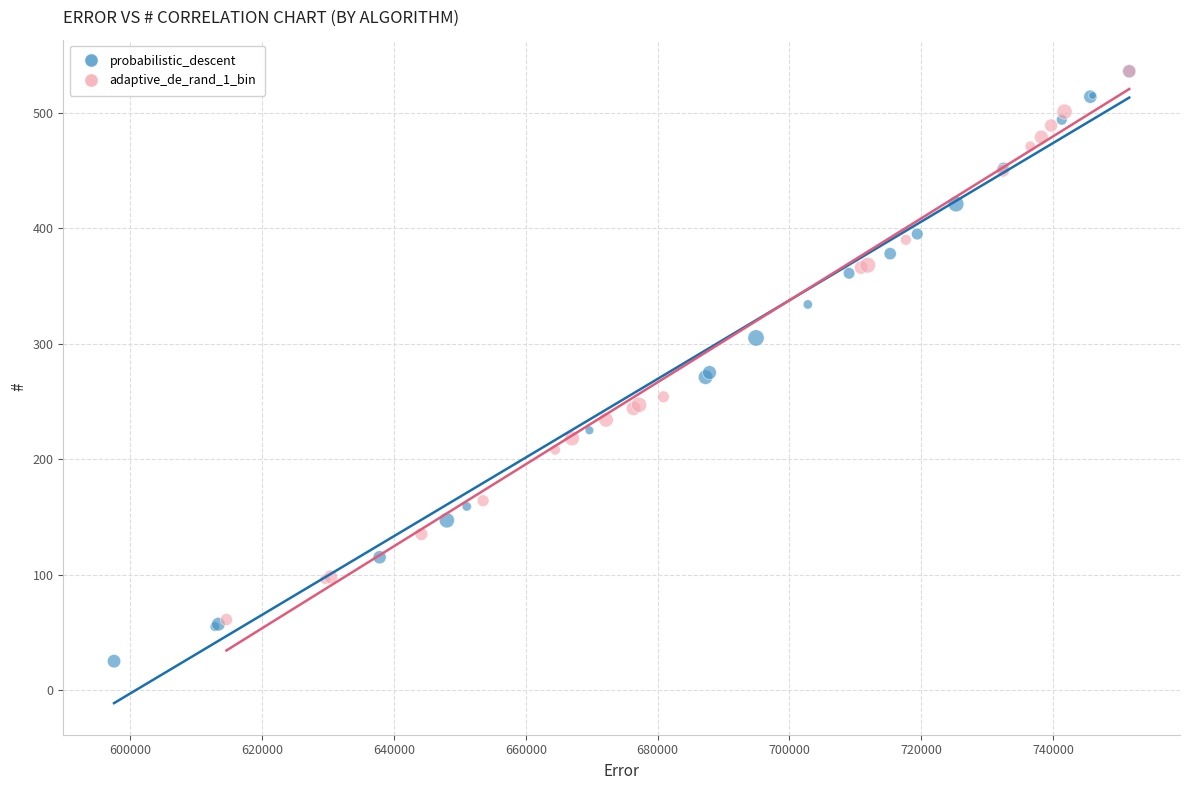

Which series has the widest spread of Y values?

probabilistic_descent